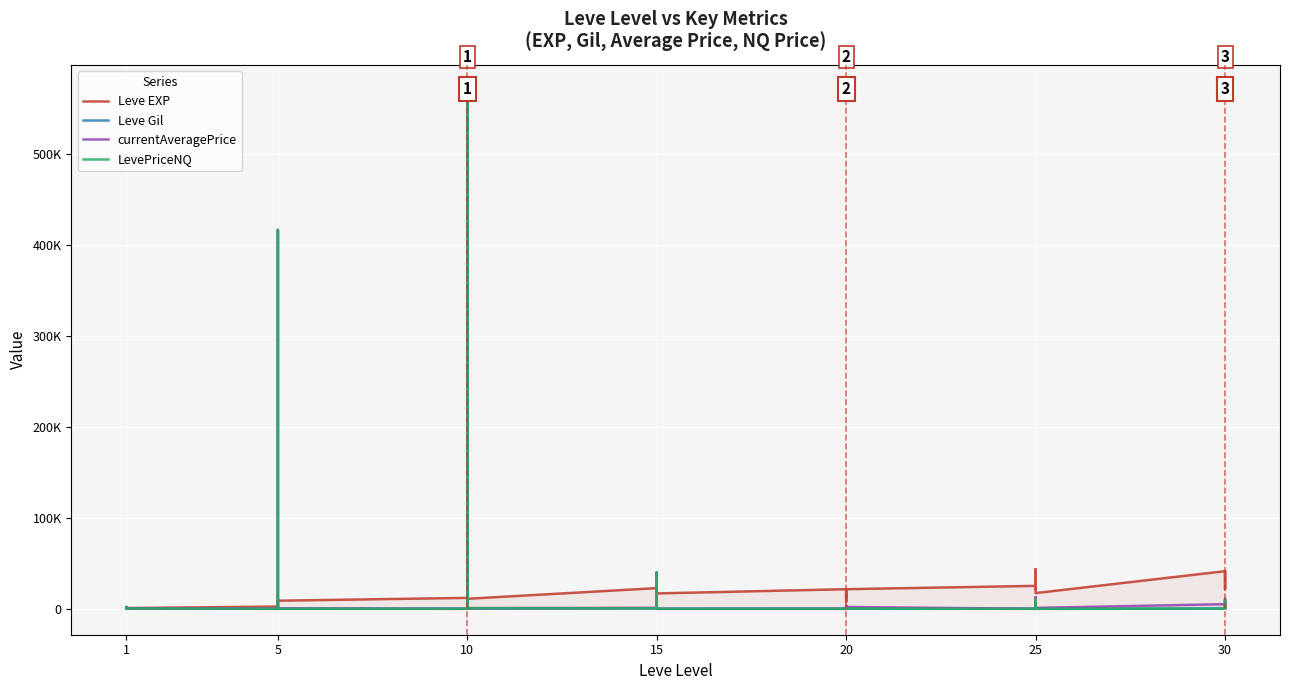

Reading right to left, extract all data points from this chart.

Leve EXP: 41410	21740	41410	41410	17310	43600	36390	26160	21650	25250	21600	7710	21600	17120	11560	21600	16920	16920	22790	14920	22790	11040	6880	8930	7880	12030	8930	9990	3600	5220	1420	2490	800	1330	1330	800
Leve Gil: 440	175	296	372	126	715	379	203	229	326	230	101	281	485	101	344	174	170	234	172	468	230	175	284	168	230	169	191	140	293	169	139	112	115	114	113
currentAveragePrice: 723	11083	1275	5136	990	12603	9997	12603	1907	0	2020	0	3567	1094	0	0	0	39999	0	9997	1097	748	5835	18666	569926	0	500	446	416838	0	398	6	356	2110	2052	1668
LevePriceNQ: 758	9899	18	228	0	8689	9997	8689	445	0	224	0	350	536	0	0	0	39999	0	9997	500	748	0	13000	569926	0	5	446	416838	0	286	20	356	2021	1716	234